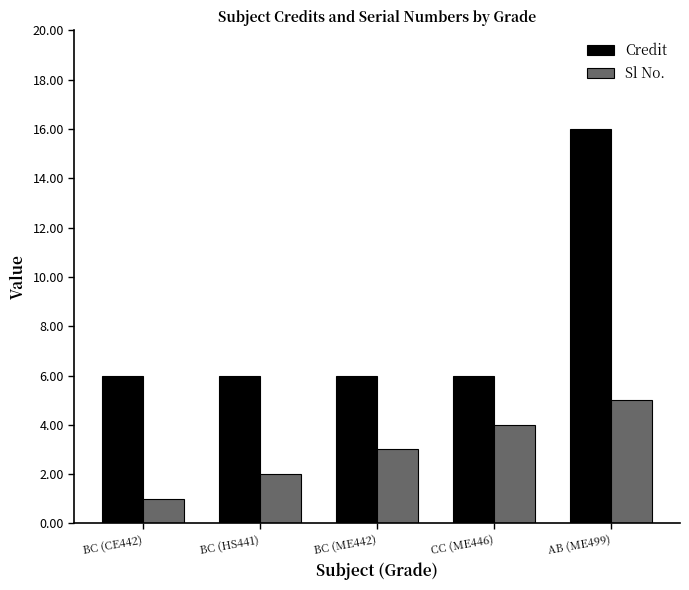

Reading left to right, list all the values displayed in this chart.

Credit: 6	6	6	6	16
Sl No.: 1	2	3	4	5